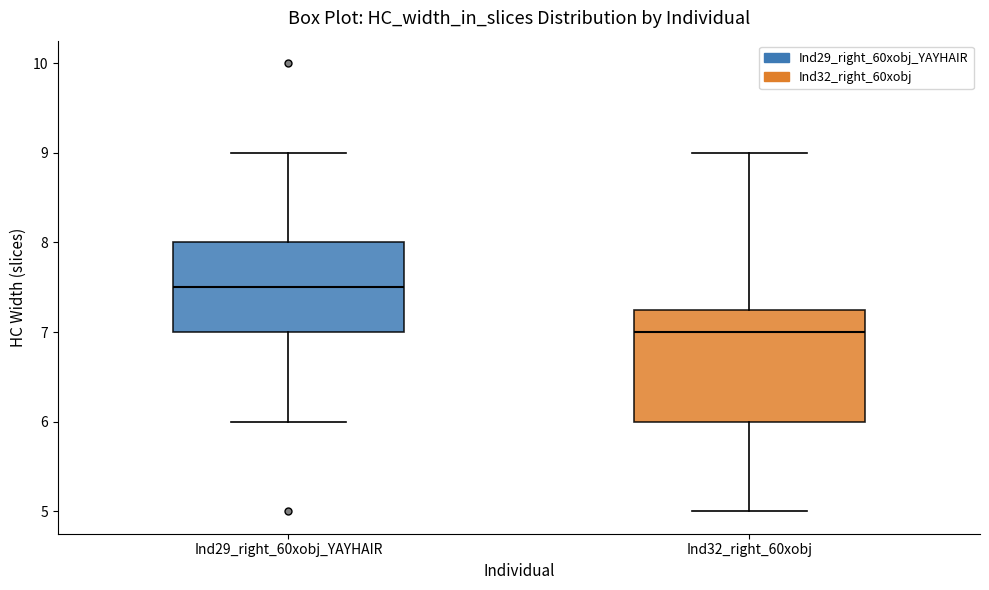

Comparing the boxes themselves (not the whiskers), which one is the tallest?

Ind32_right_60xobj